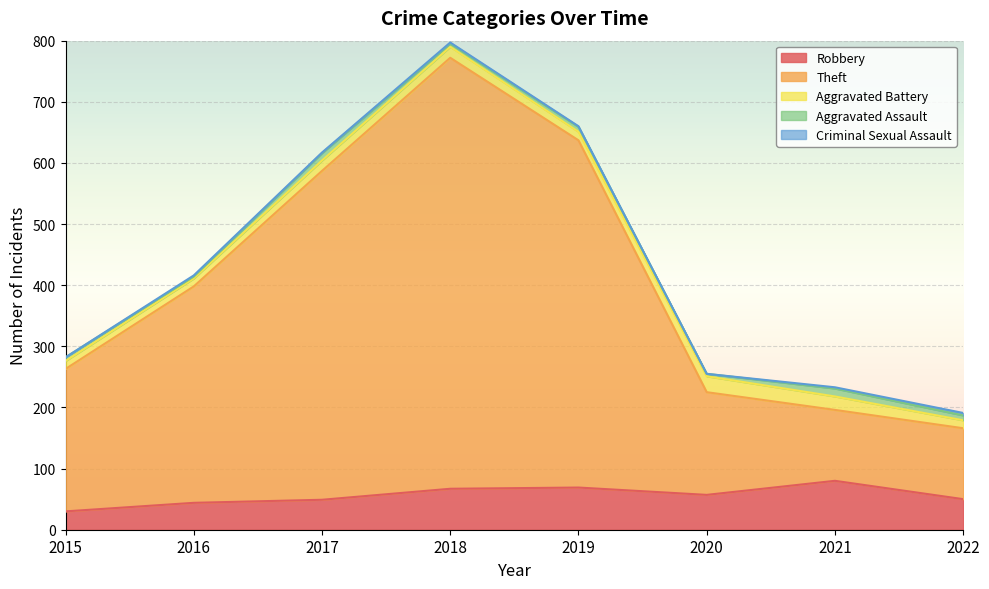

What is the difference between the Robbery values at 2020 and 2017?

8